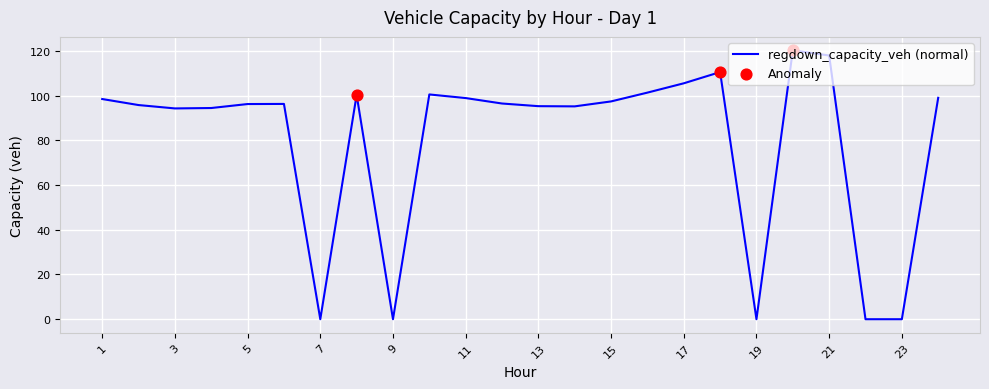

What is the difference between the maximum and minimum values?

120.2